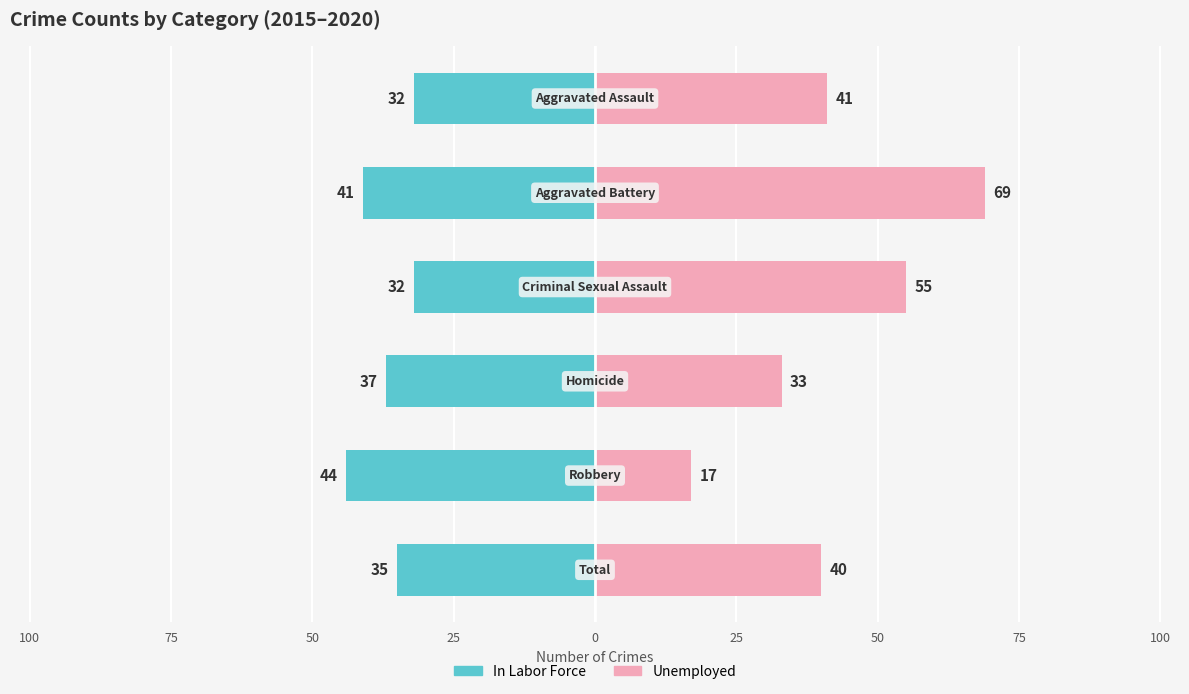

What is the value of the Unemployed bar at the 2nd from the left?

69